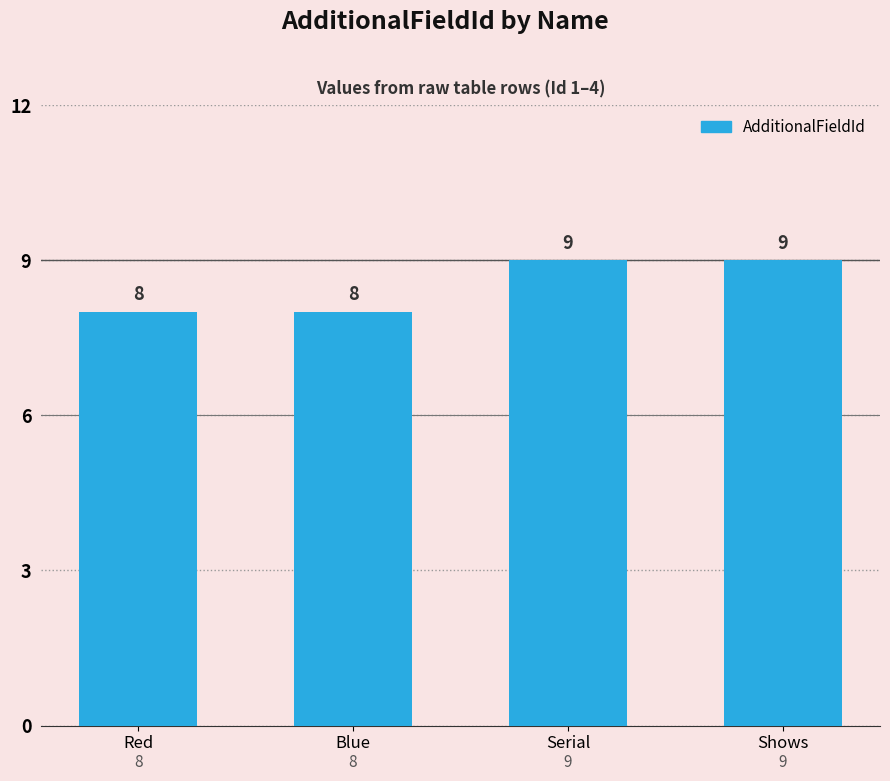

Reading left to right, what are all the values shown in this chart?

Red=8	Blue=8	Serial=9	Shows=9